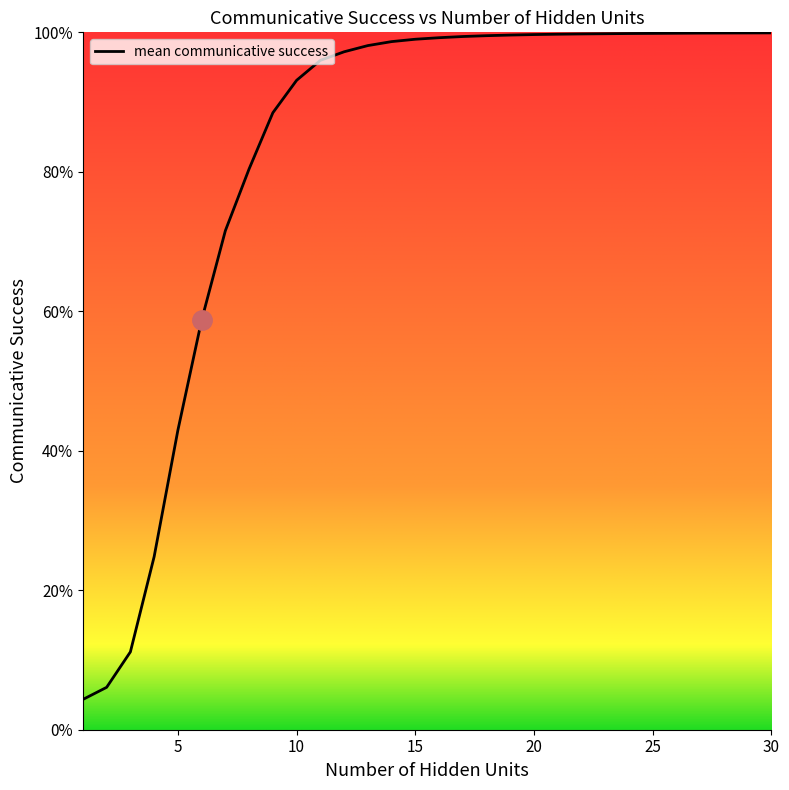

How many lines are shown in the chart?

1